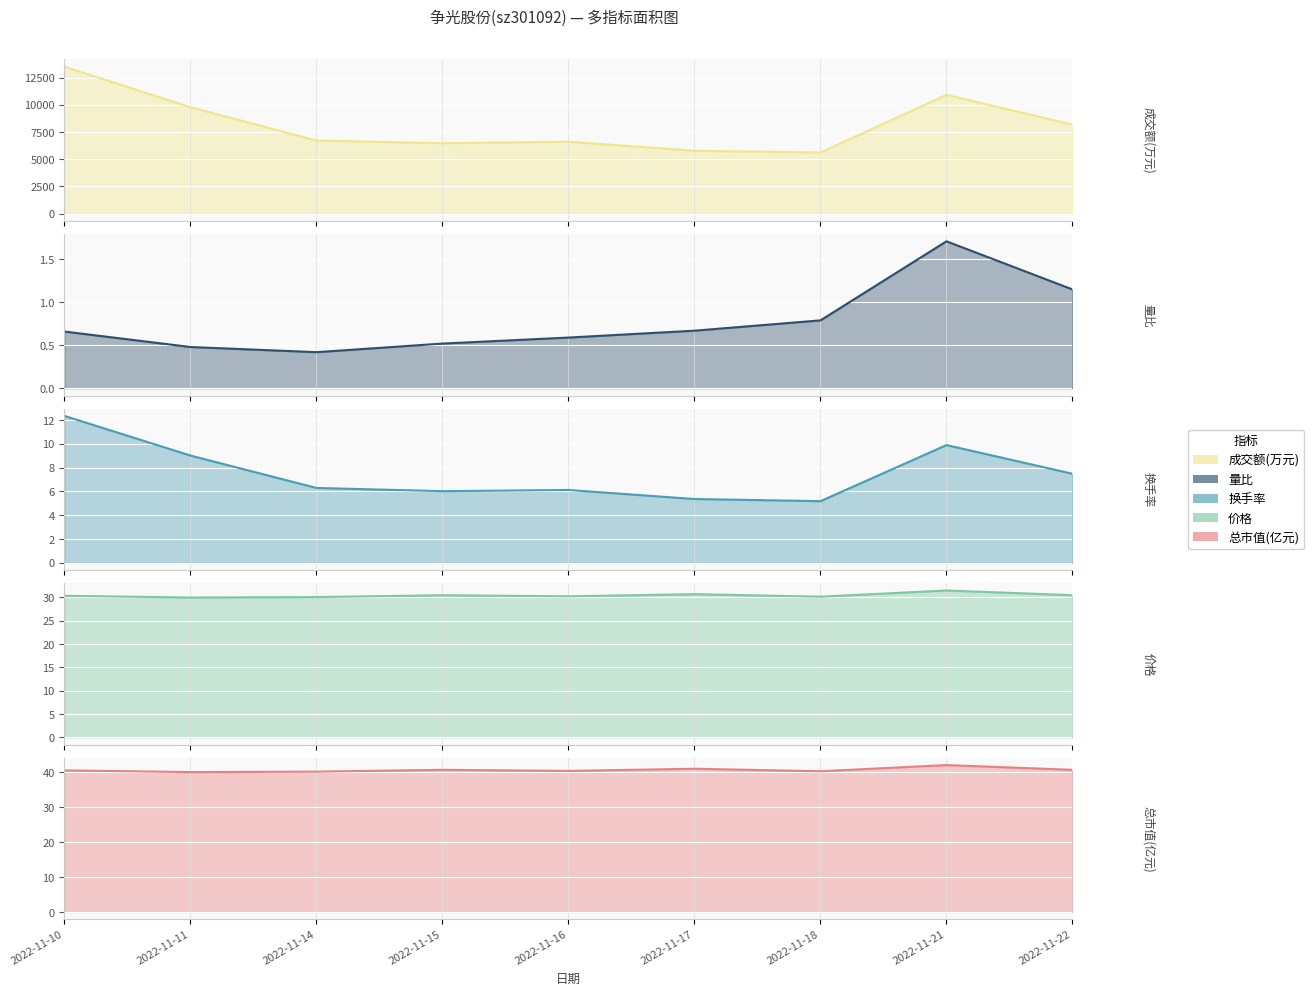

At which category is the sum across all series the highest?

2022-11-10